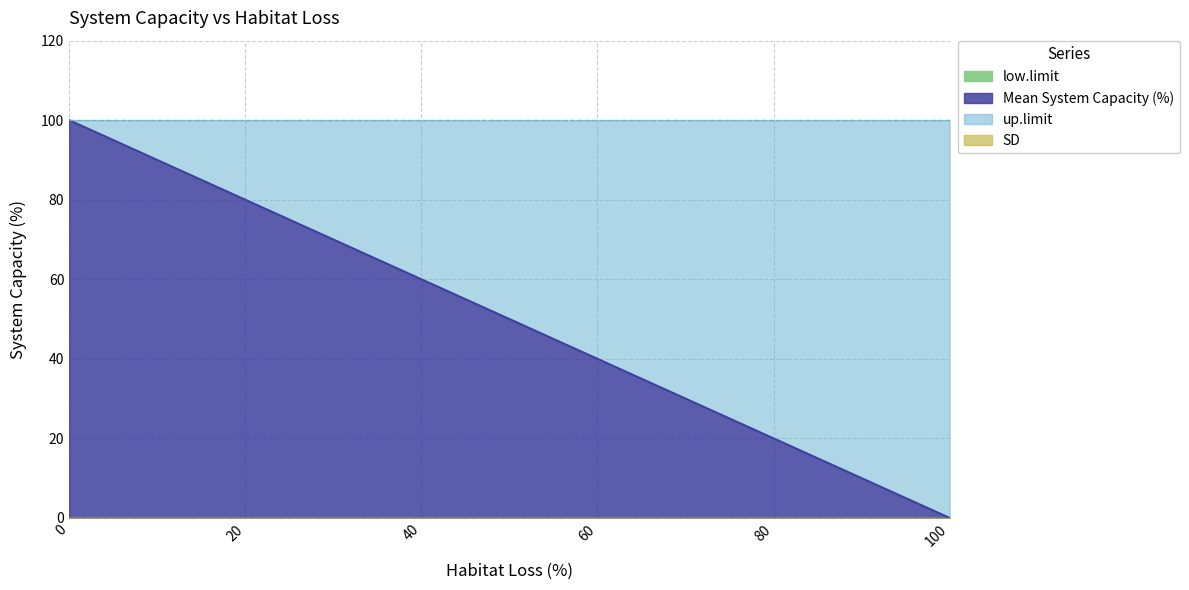

At how many categories does at least one series exceed 58?

6